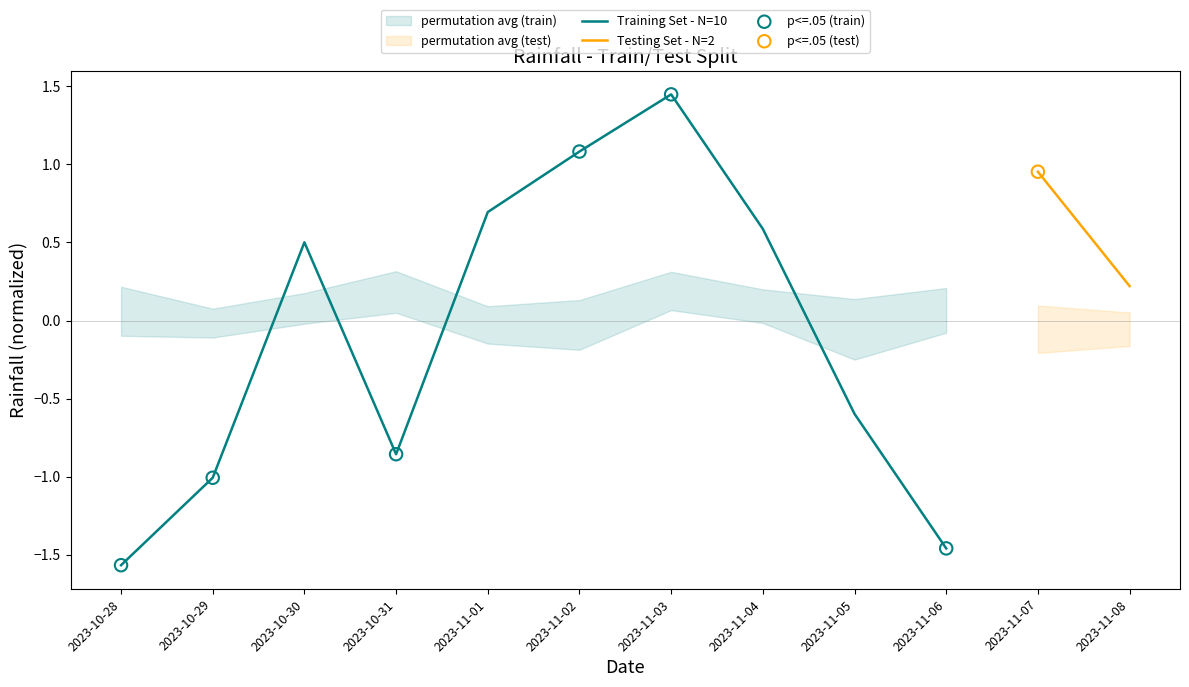

What is the change in value from 2023-11-02 to 2023-11-03?

+0.4